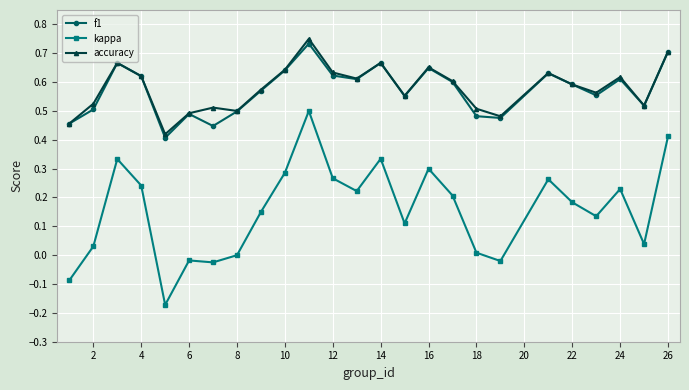

Which series has the widest spread of values?

kappa